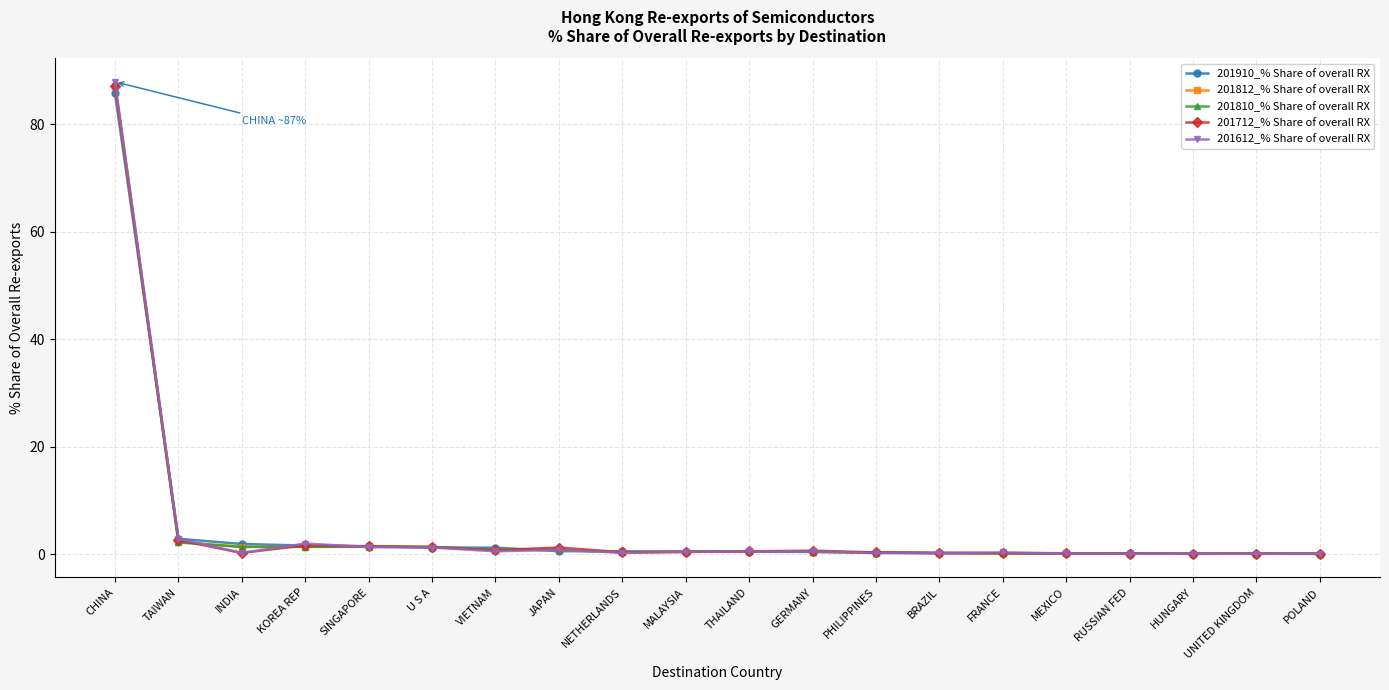

What is the minimum value for 201612_% Share of overall RX?

0.1